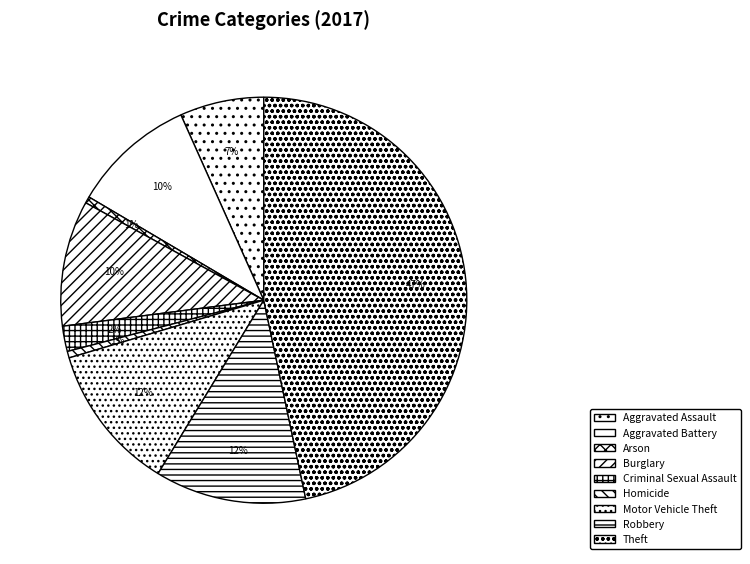

The Burglary slice represents 1% of the pie. True or false?

False